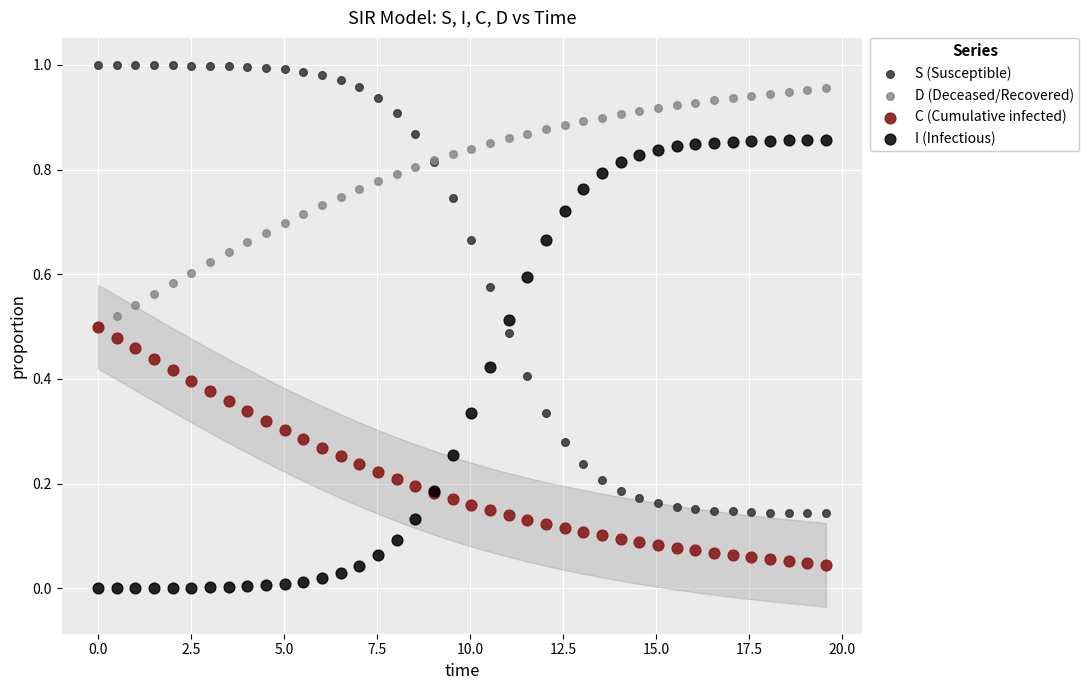

Which series reaches the minimum Y coordinate?

I (Infectious)